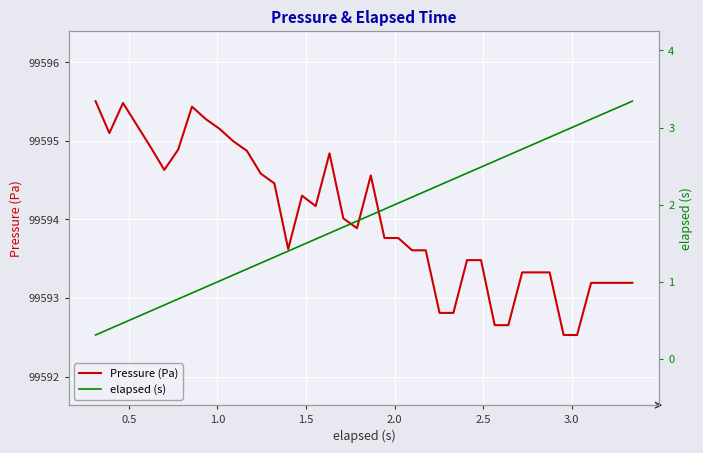

What is the lowest value of the Pressure (Pa) series?

99592.5